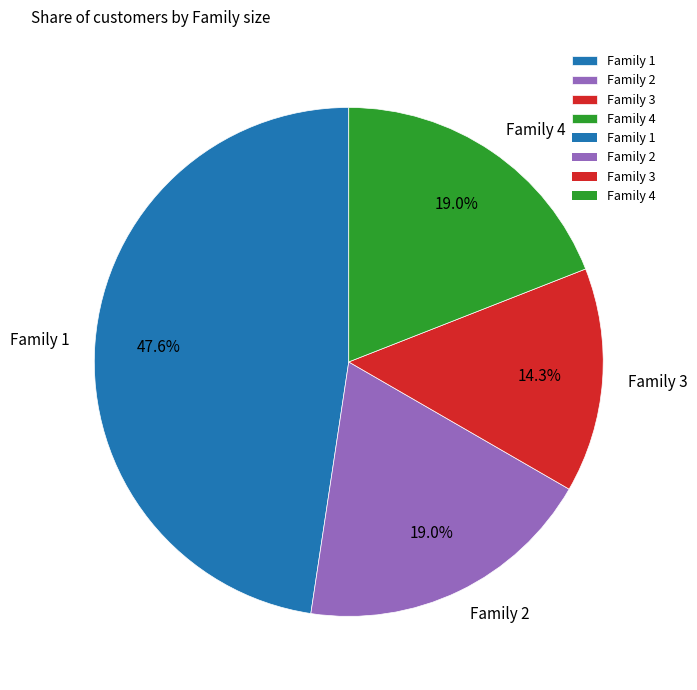

What is the ratio of the value at Family 2 to the value at Family 3?

1.3